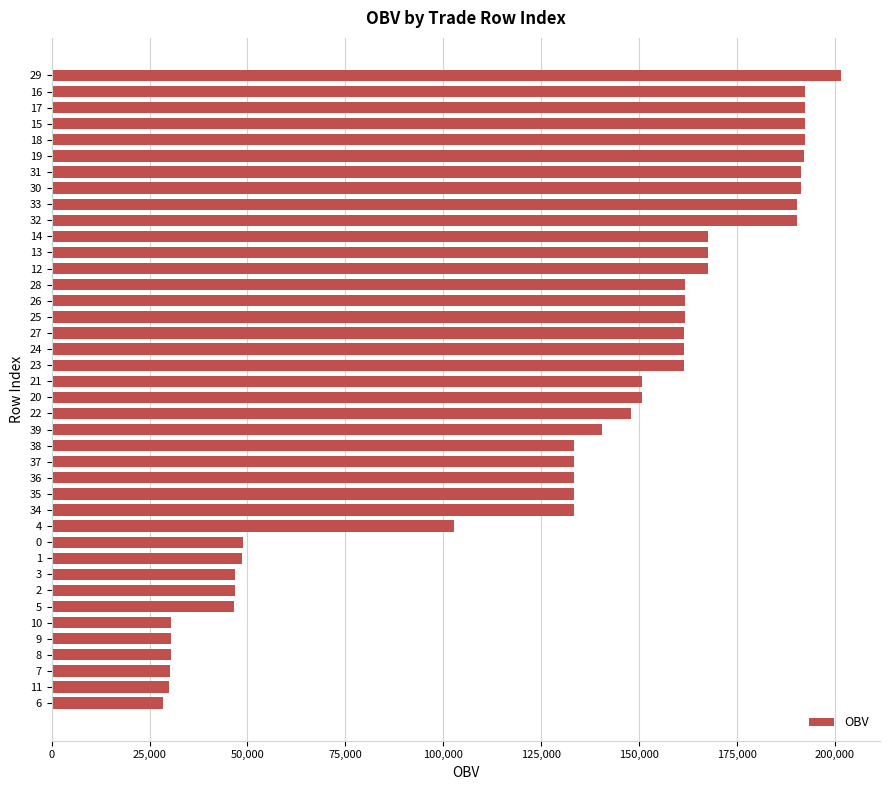

What is the difference between the maximum and minimum values?

173083.0